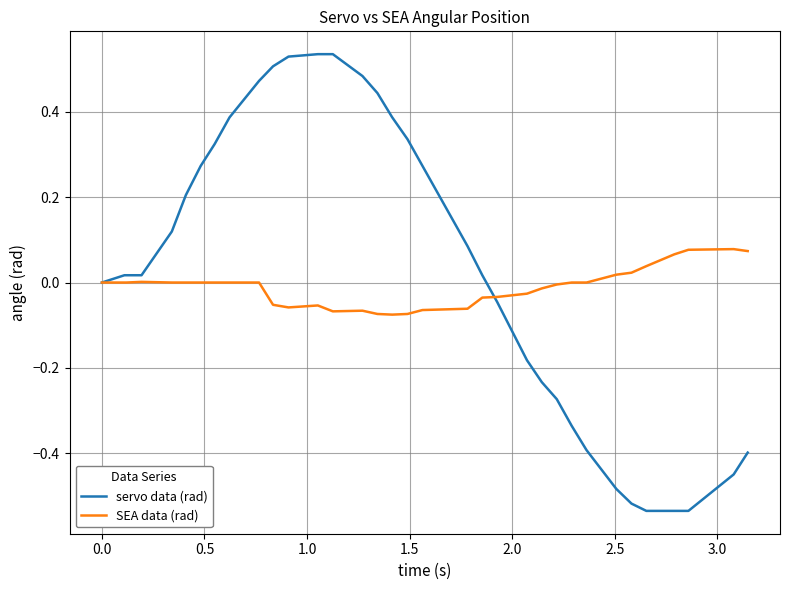

Rank the series by their maximum value, from highest to lowest.

servo data (rad), SEA data (rad)